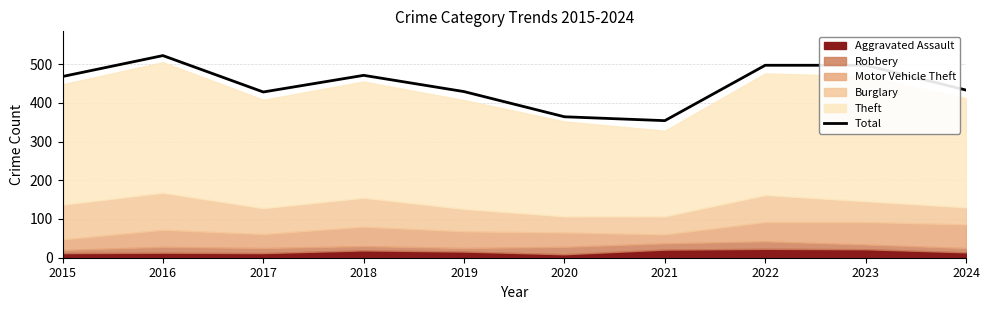

What is the average value?

446